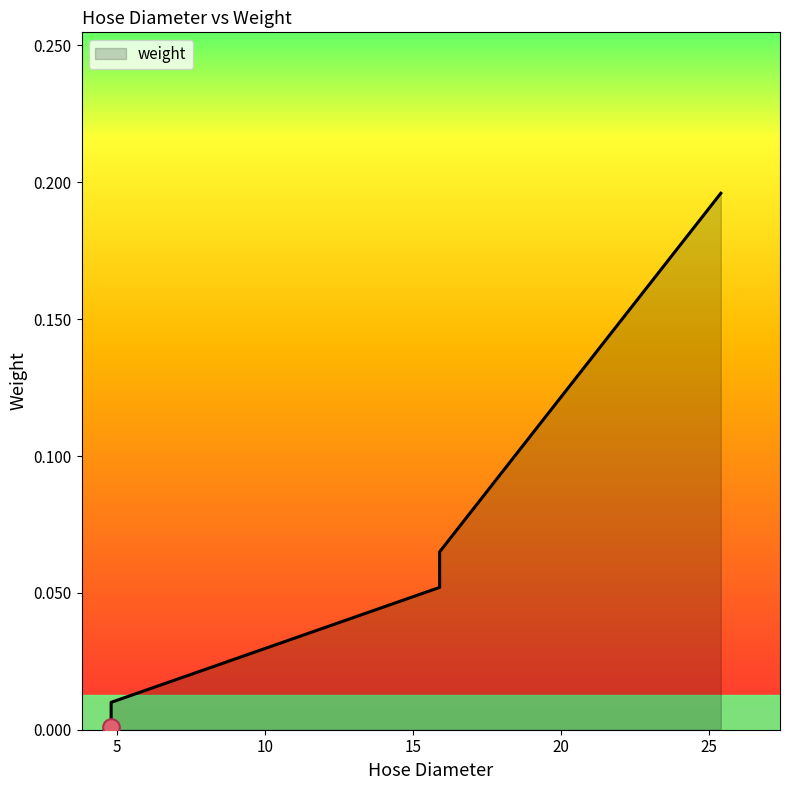

Does the chart have visible grid lines?

No